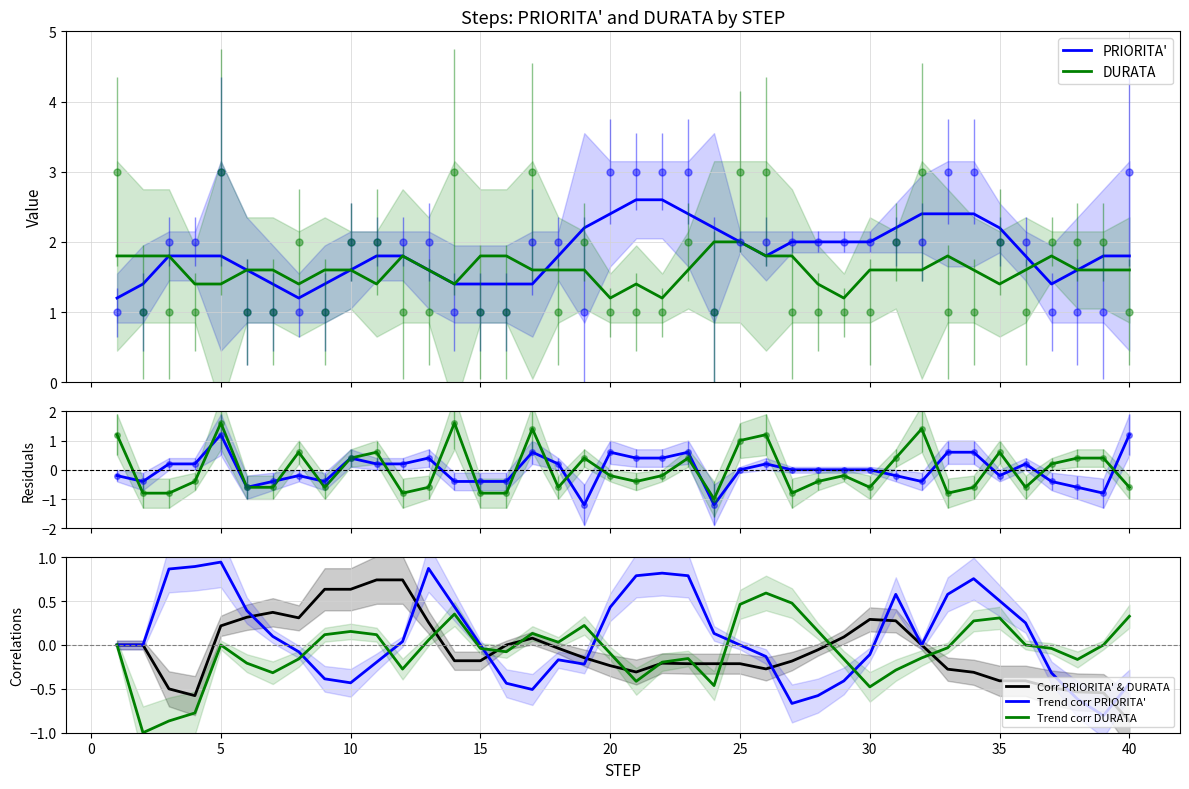

Reading right to left, list all the values displayed in this chart.

PRIORITA': 40=3	39=1	38=1	37=1	36=2	35=2	34=3	33=3	32=2	31=2	30=2	29=2	28=2	27=2	26=2	25=2	24=1	23=3	22=3	21=3	20=3	19=1	18=2	17=2	16=1	15=1	14=1	13=2	12=2	11=2	10=2	9=1	8=1	7=1	6=1	5=3	4=2	3=2	2=1	1=1
DURATA: 40=1	39=2	38=2	37=2	36=1	35=2	34=1	33=1	32=3	31=2	30=1	29=1	28=1	27=1	26=3	25=3	24=1	23=2	22=1	21=1	20=1	19=2	18=1	17=3	16=1	15=1	14=3	13=1	12=1	11=2	10=2	9=1	8=2	7=1	6=1	5=3	4=1	3=1	2=1	1=3